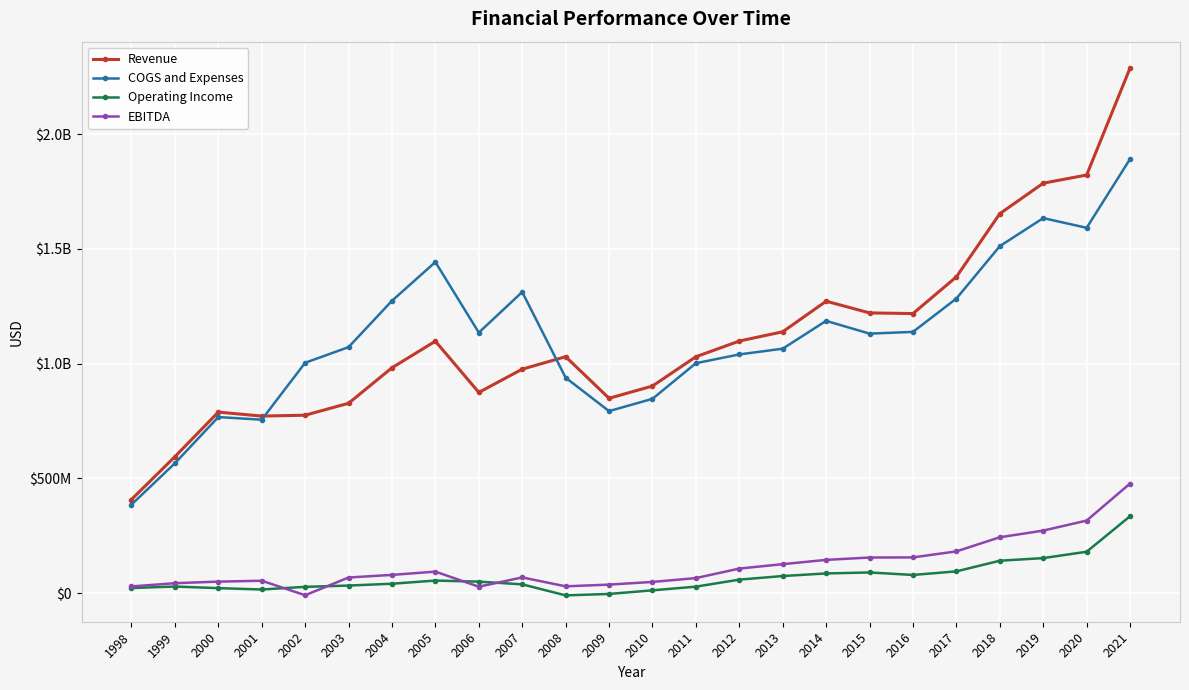

True or false: EBITDA and Operating Income cross at least once.

True